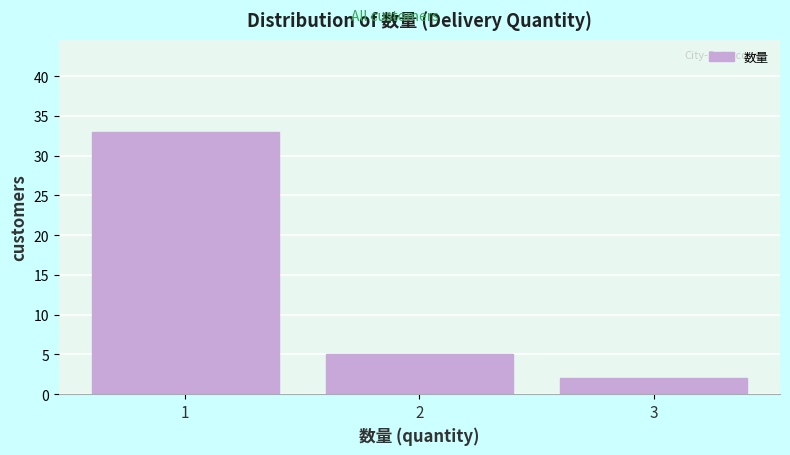

How tall is the bar that spans 2.5 to 3.5 on the x-axis? The values are not printed on the chart, so give them approximately, as read against the axis.

2